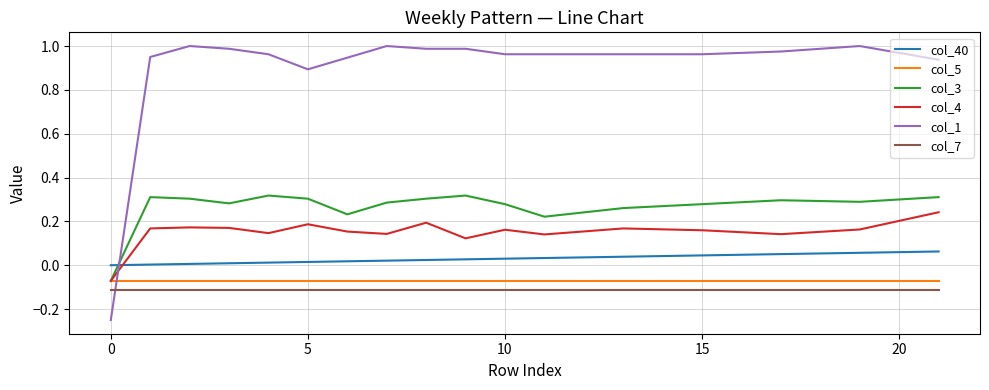

How many lines are shown in the chart?

6